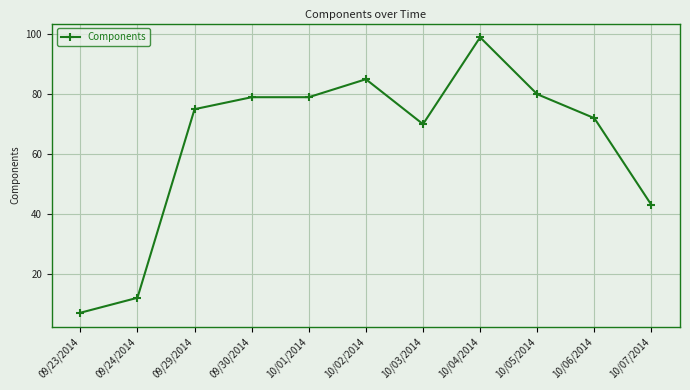

What is the label of the 8th point from the left?

10/04/2014